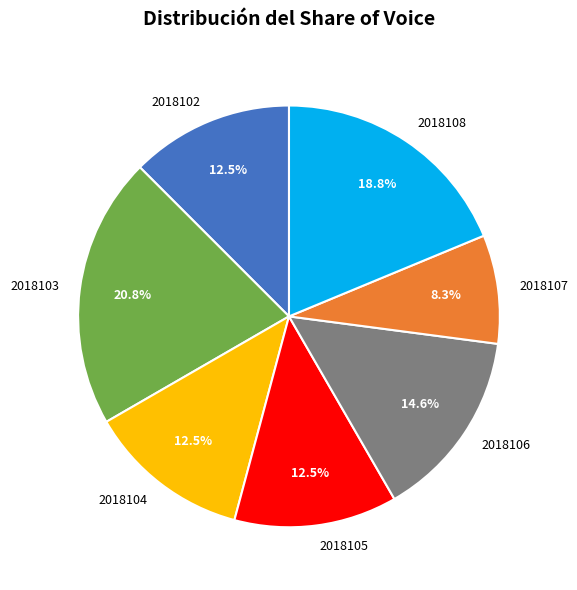

What percentage do 2018103 and 2018102 together represent?

33.3%